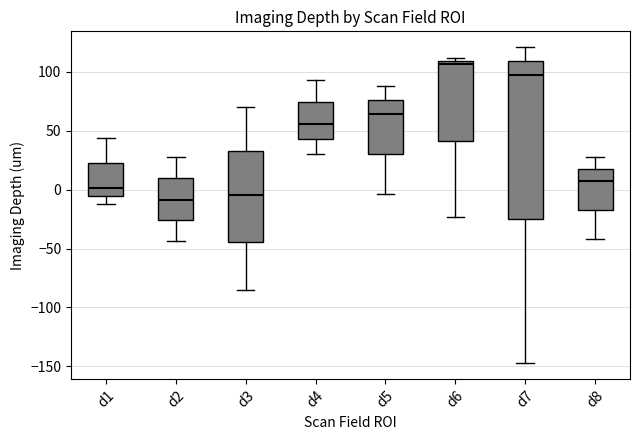

Where does the upper whisker of the box for d3 end on the y-axis? The values are not printed on the chart, so give them approximately, as read against the axis.

70